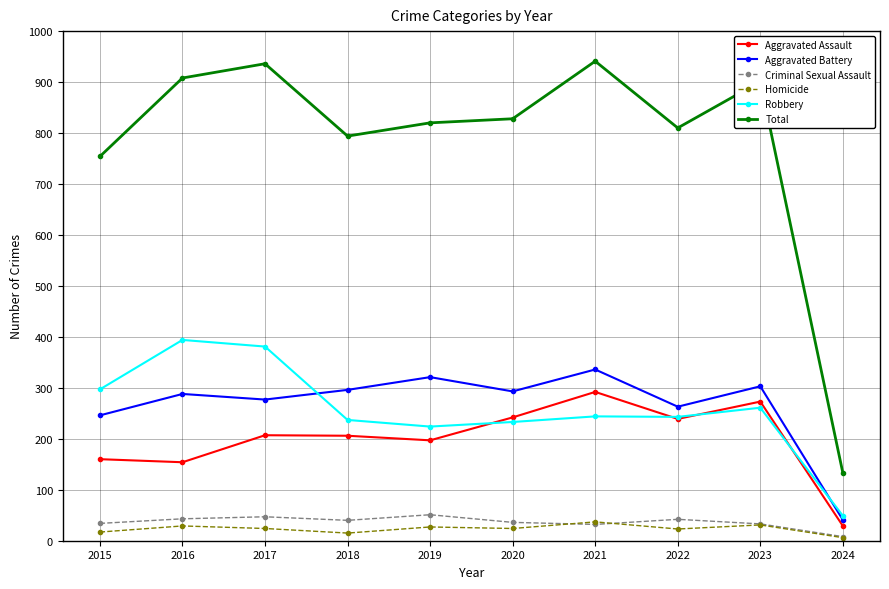

True or false: Aggravated Battery has more than 1 points higher than both neighbors.

True